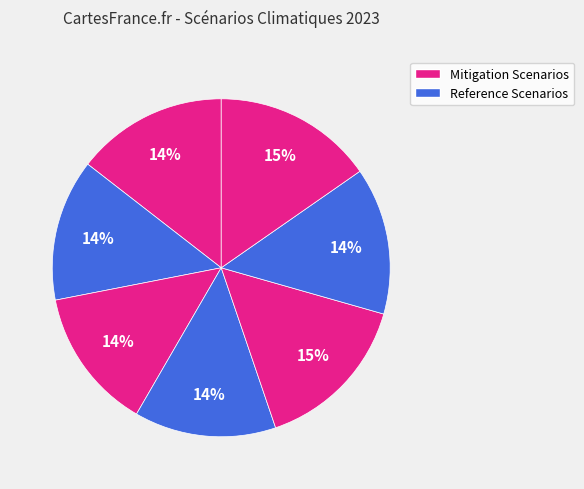

Count the number of slices in the pie.

7